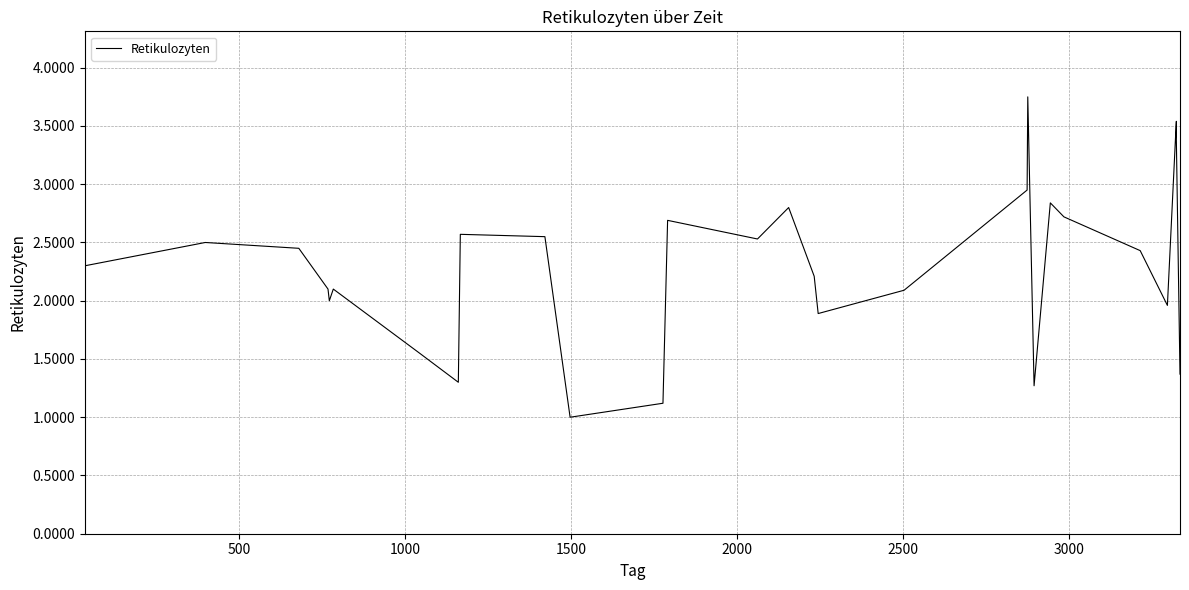

The value at 1000 is 3.9. True or false?

False